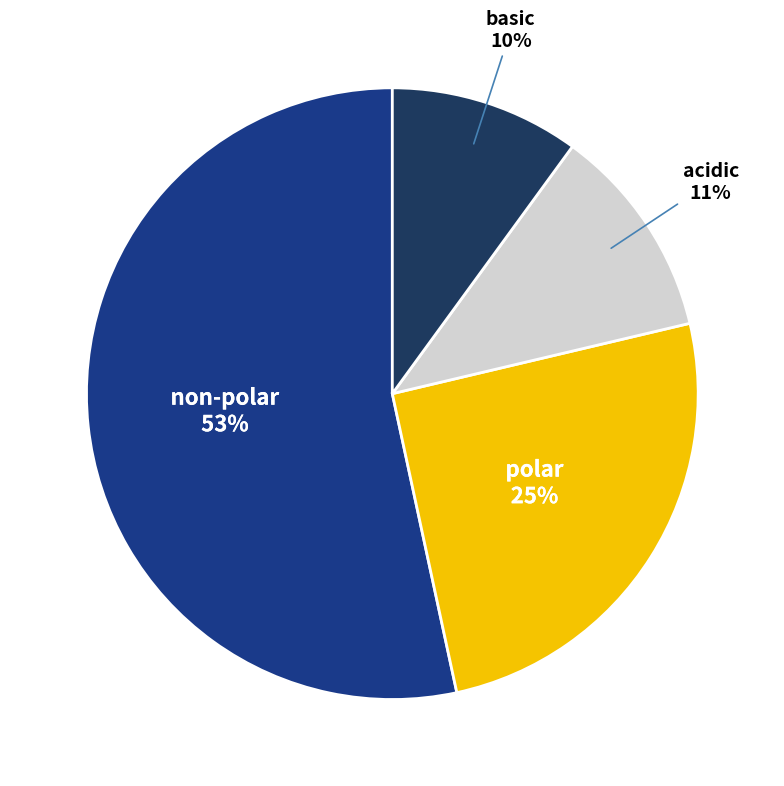

To the nearest percent, what is the difference between the largest and smallest slice percentages?

43%